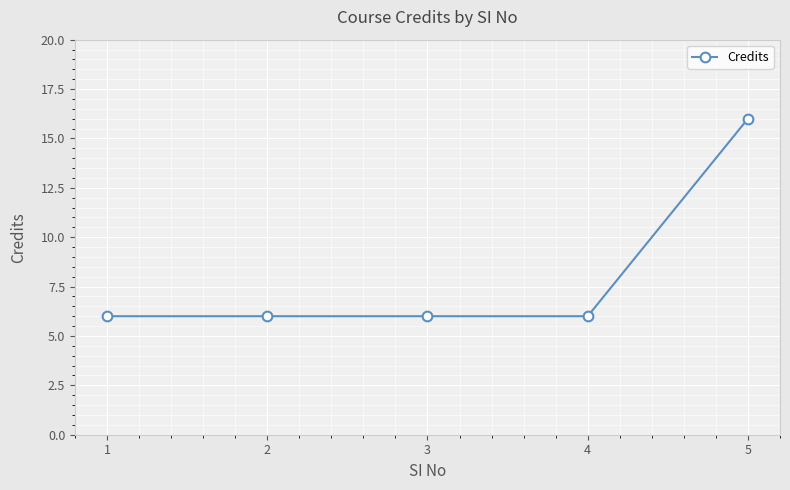

Which label corresponds to the largest value in the chart?

5